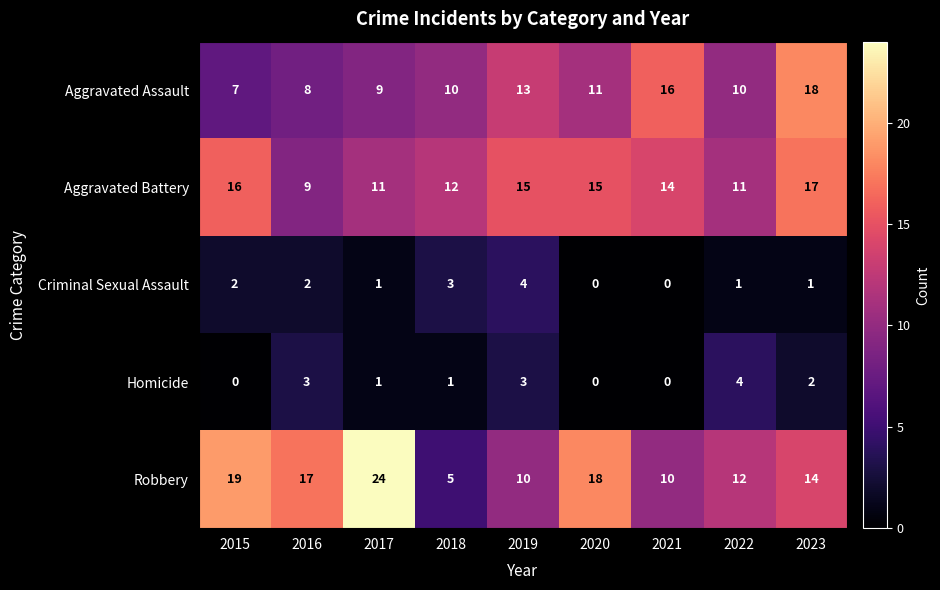

Which series has the largest total across all categories?

Robbery